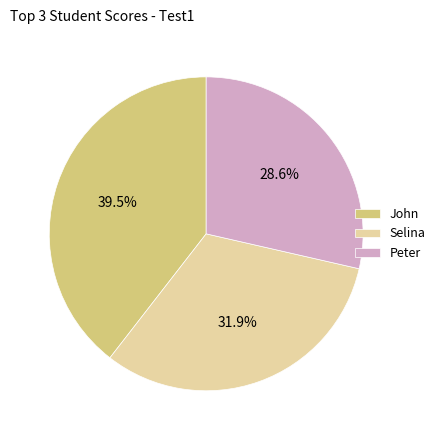

Is there a majority slice in this chart?

No